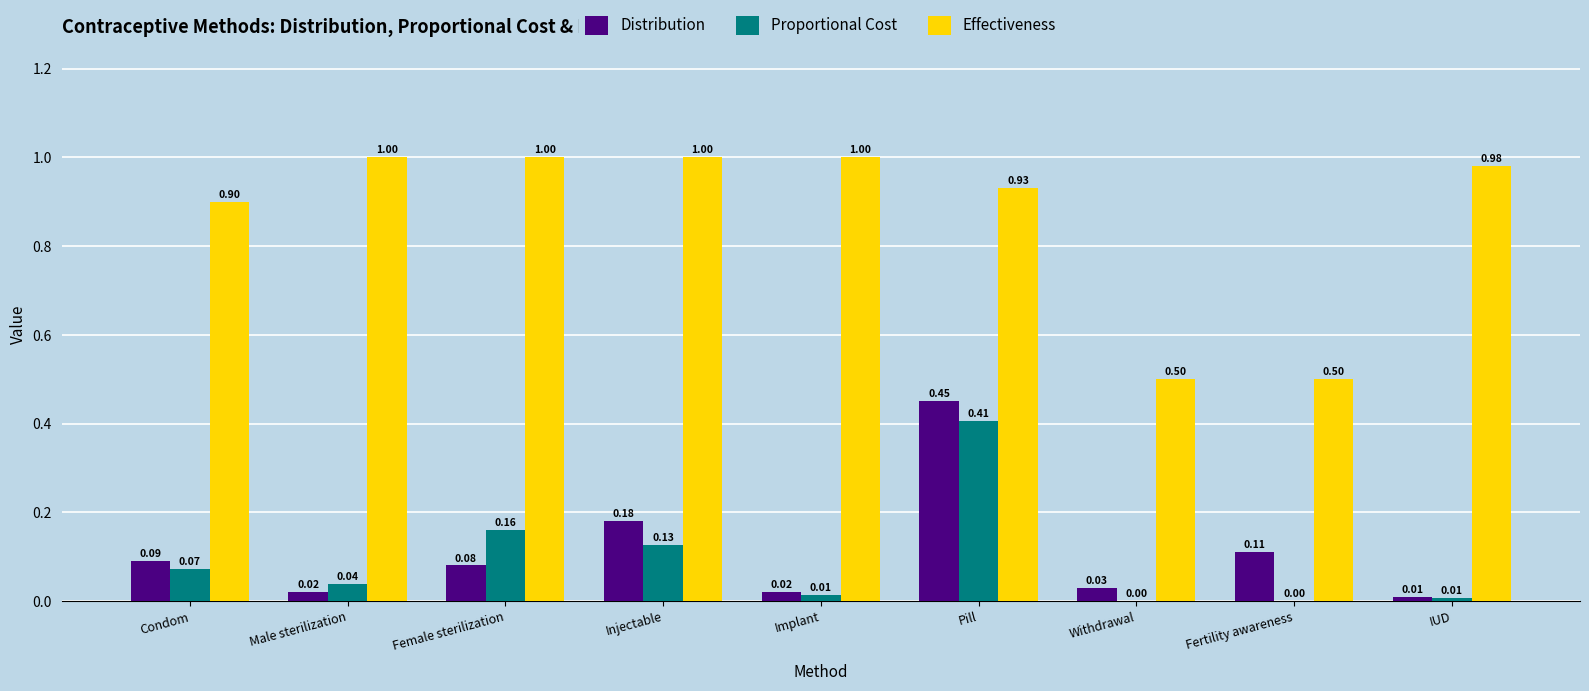

What is the sum of all Effectiveness values?

7.8